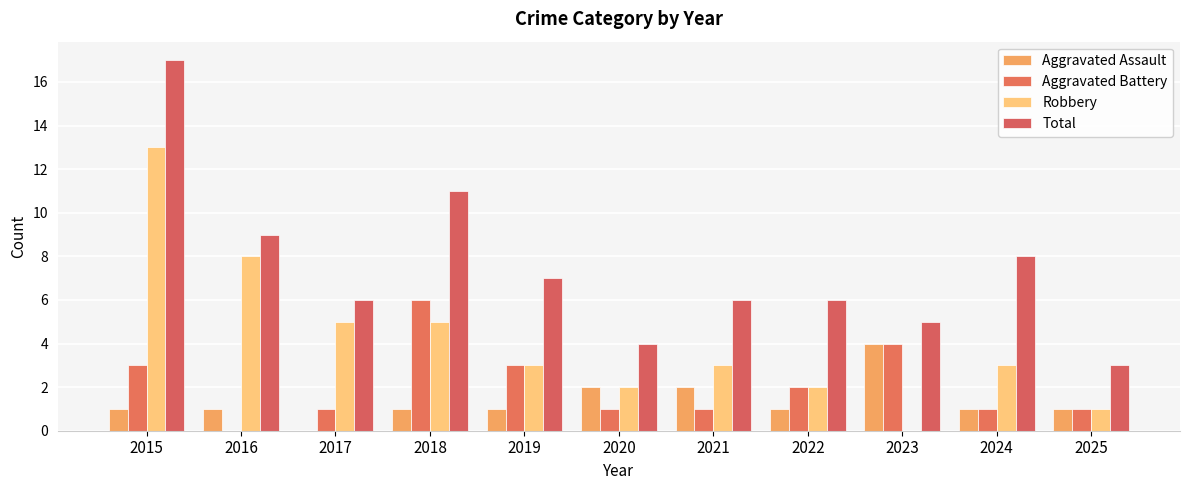

At 2025, list the series in order from largest to smallest.

Total, Aggravated Assault, Aggravated Battery, Robbery